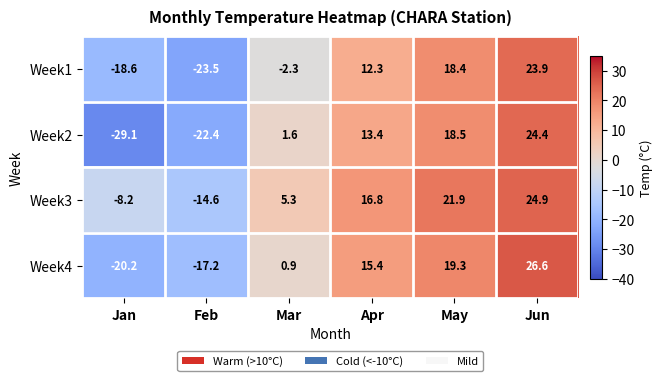

Reading left to right, transcribe all the data shown in this chart.

Week1: -18.6	-23.5	-2.3	12.3	18.4	23.9
Week2: -29.1	-22.4	1.6	13.4	18.5	24.4
Week3: -8.2	-14.6	5.3	16.8	21.9	24.9
Week4: -20.2	-17.2	0.9	15.4	19.3	26.6